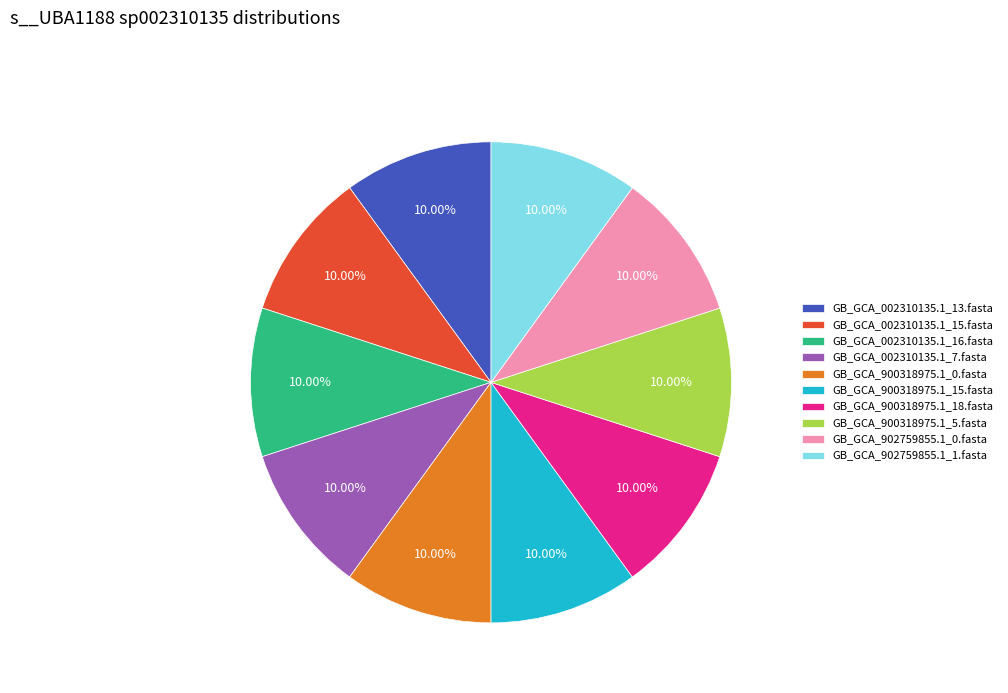

Is there any slice that represents more than half of the pie?

No